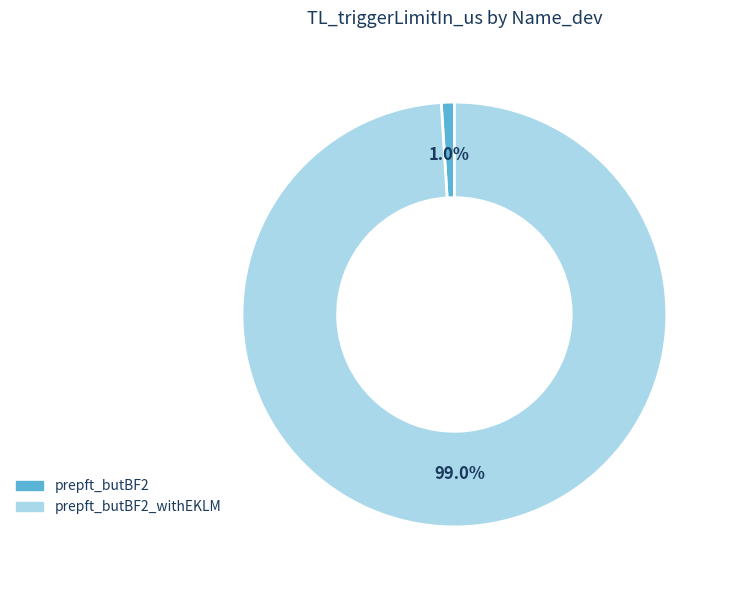

To the nearest percent, what is the difference between the largest and smallest slice percentages?

98%